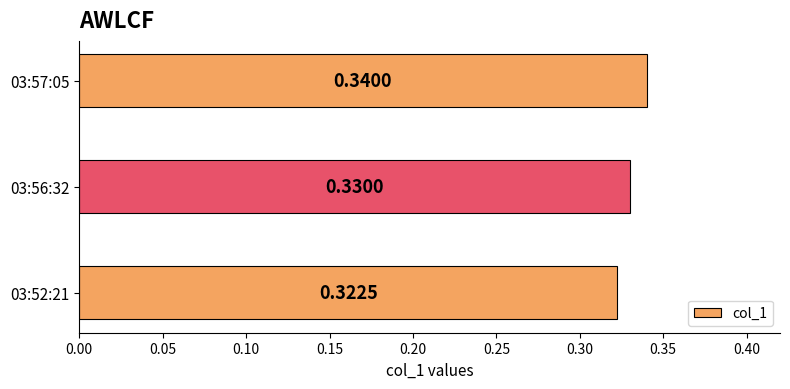

What is the sum of all values?

1.0